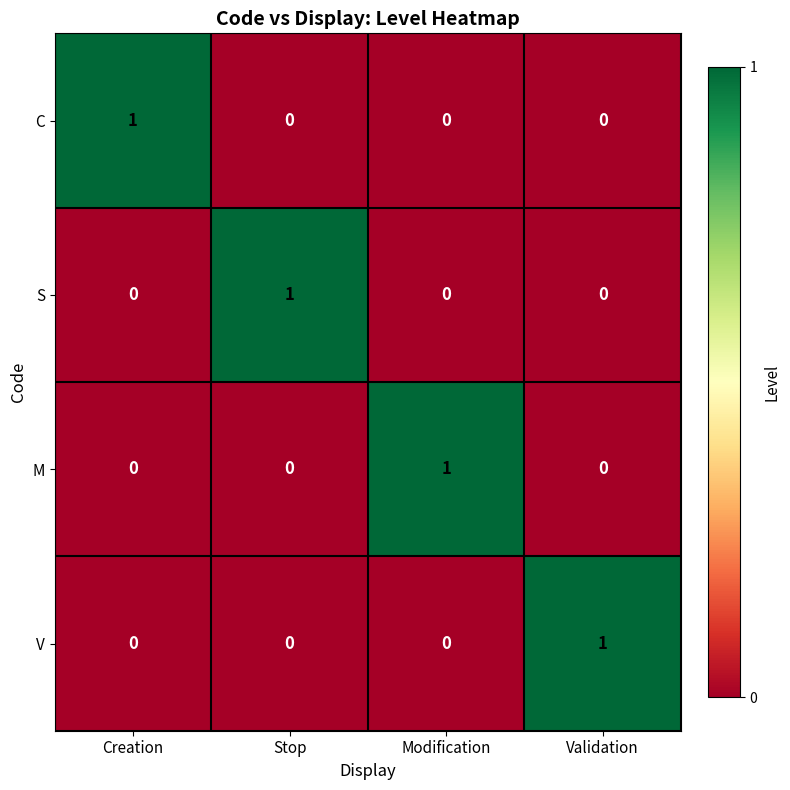

At how many categories does at least one series exceed 0?

4